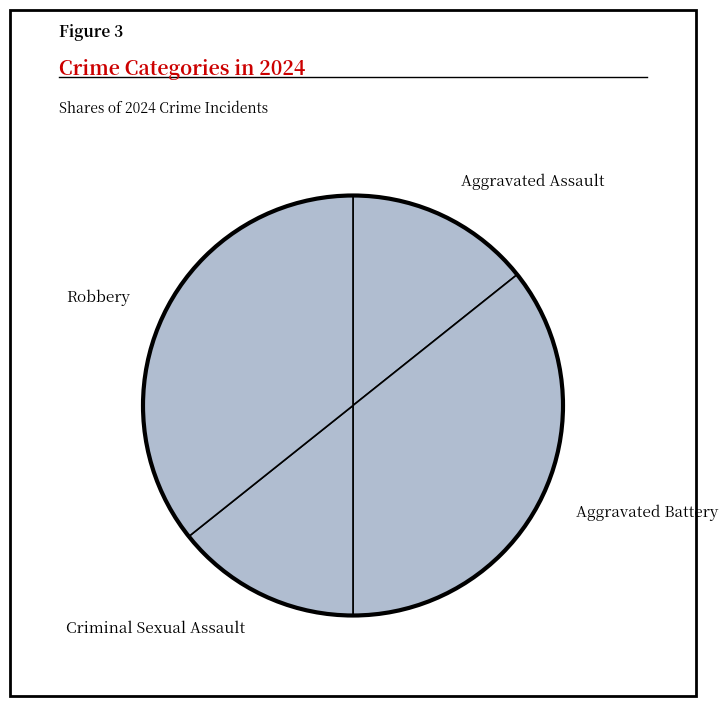

Approximately how many times larger is the value at Aggravated Battery compared to Robbery?

1.0